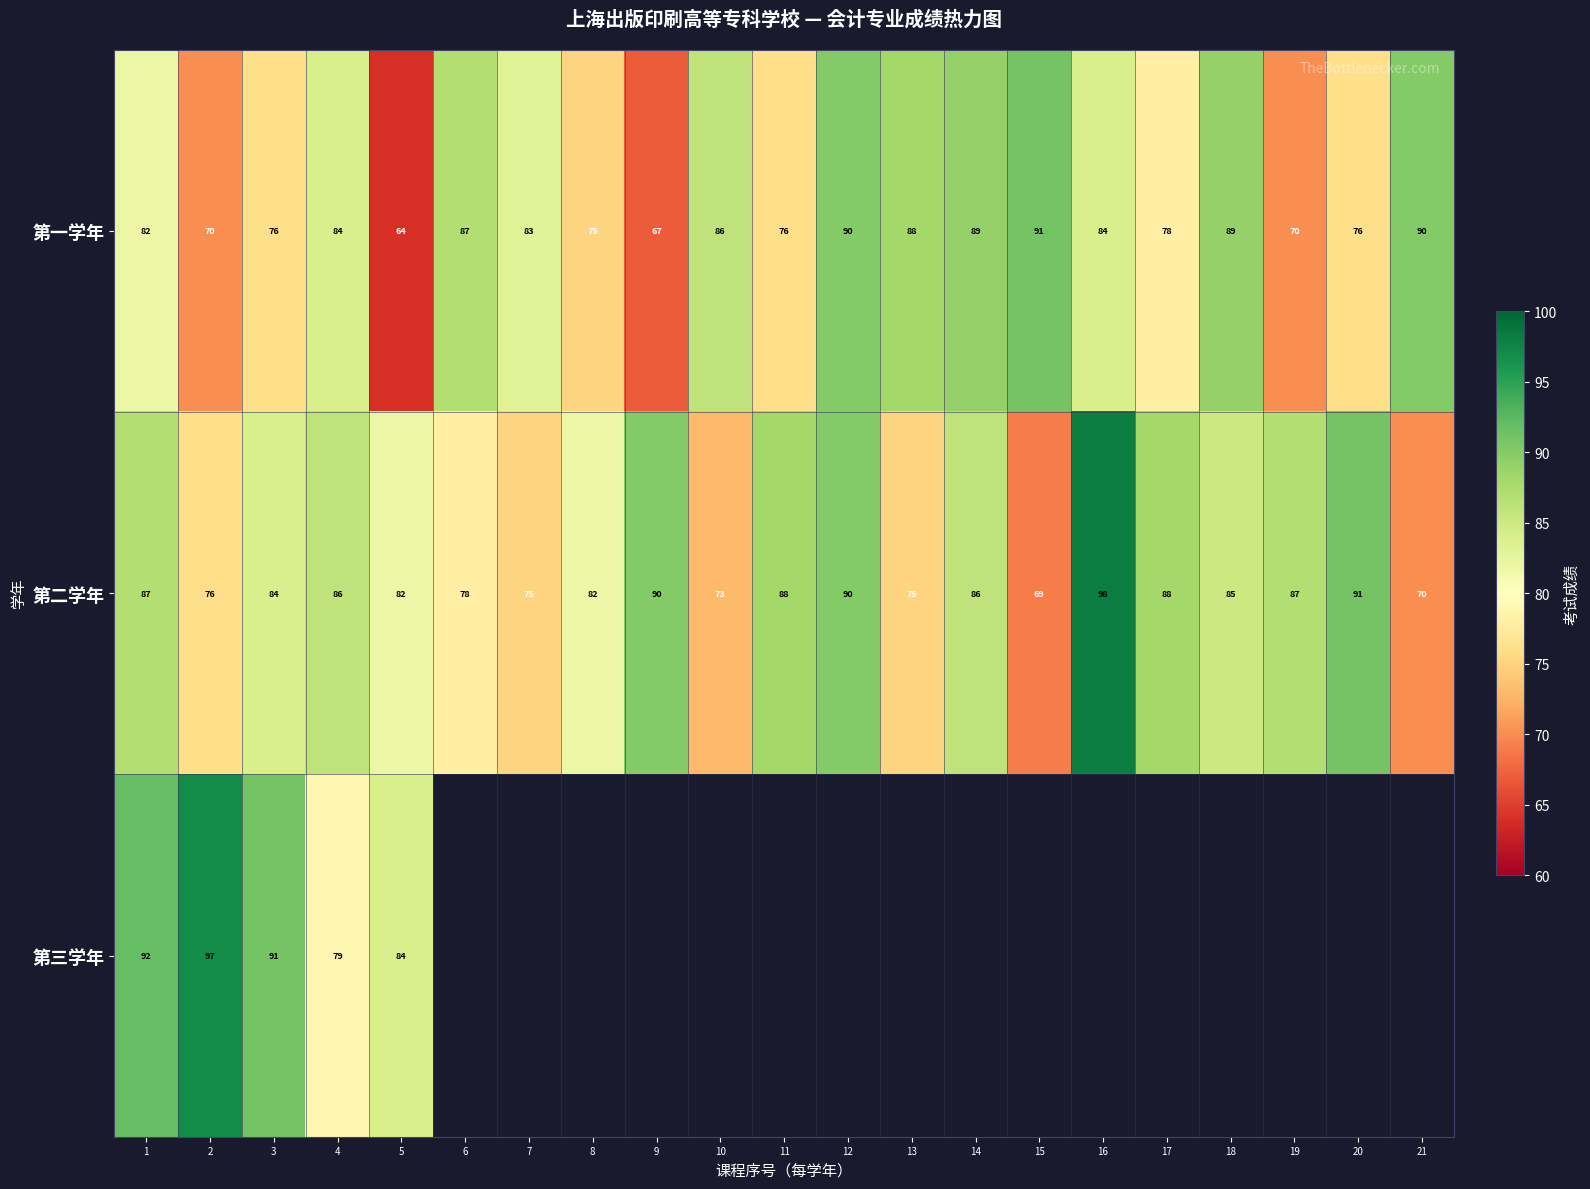

What is the spread (max minus min) of values at 5?

20